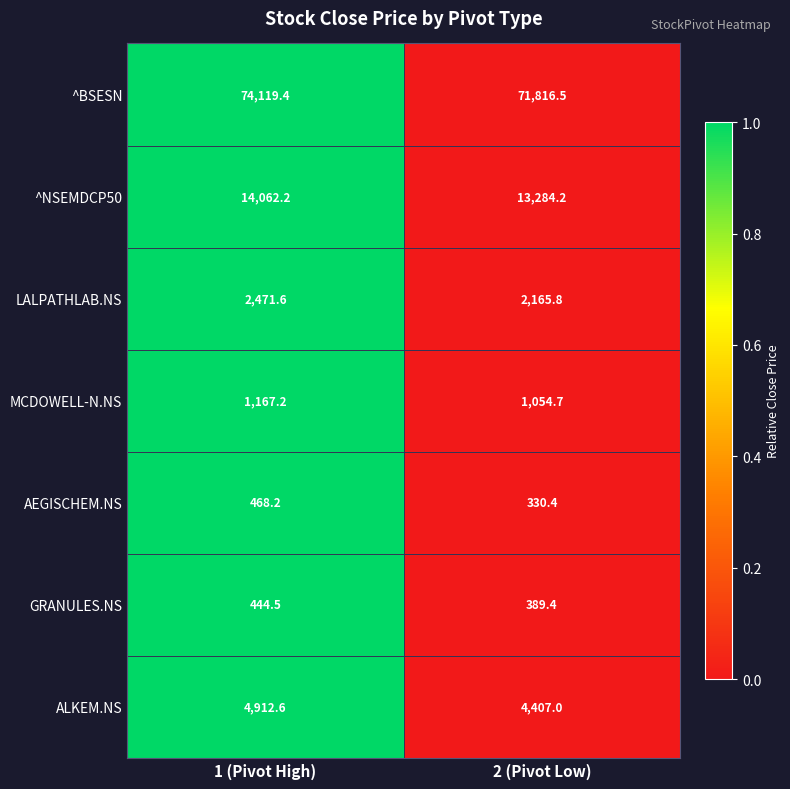

Reading left to right, extract all data points from this chart.

^BSESN: 74119.4	71816.5
^NSEMDCP50: 14062.2	13284.2
LALPATHLAB.NS: 2471.6	2165.8
MCDOWELL-N.NS: 1167.2	1054.7
AEGISCHEM.NS: 468.2	330.4
GRANULES.NS: 444.5	389.4
ALKEM.NS: 4912.6	4407.0